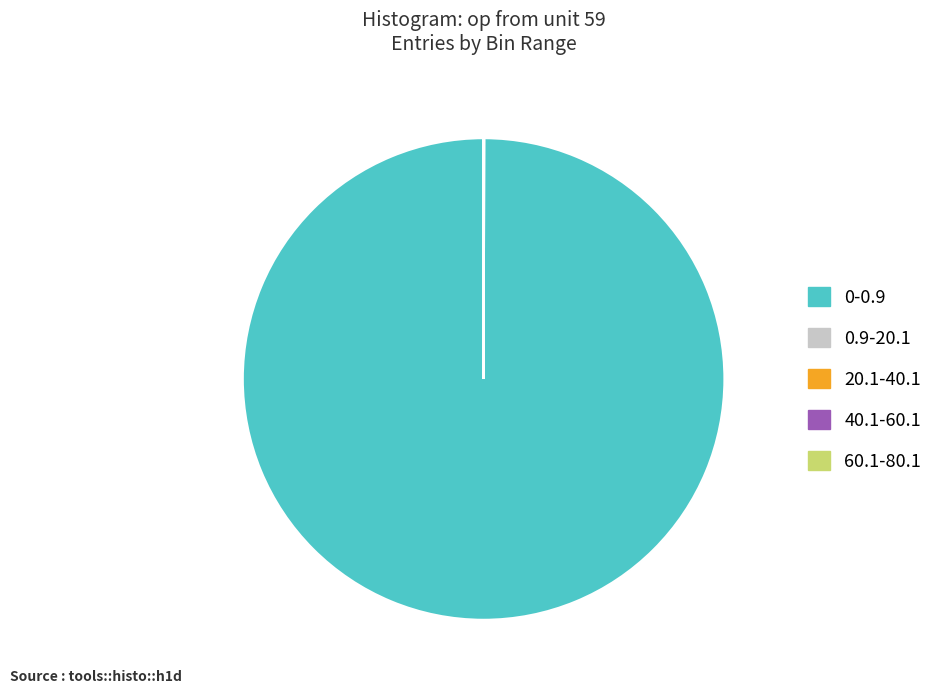

What is the largest slice in the pie chart?

0-0.9